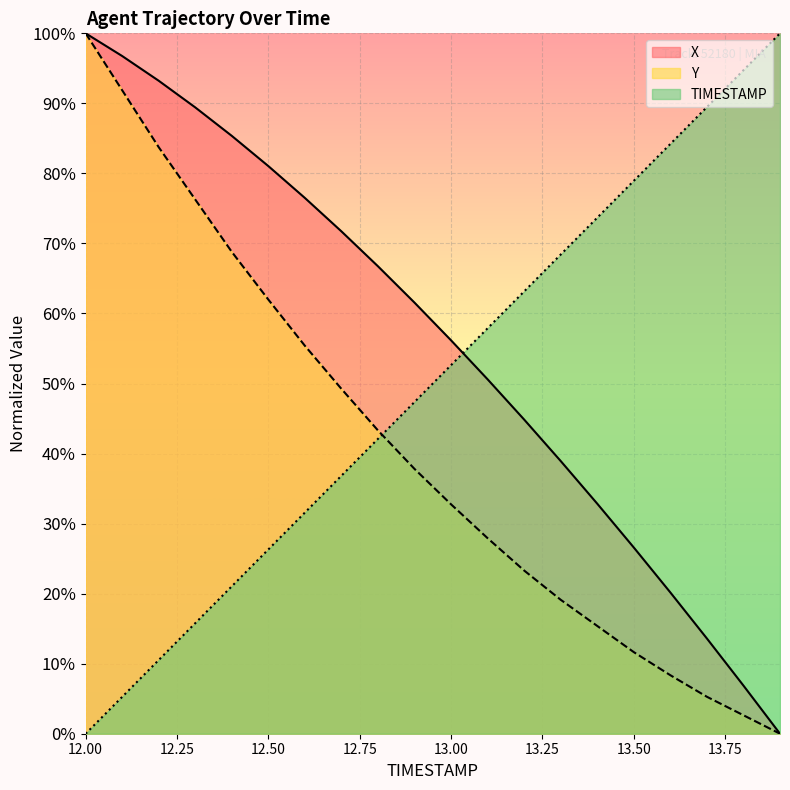

What is the spread (max minus min) of values at 13.1?

30.0